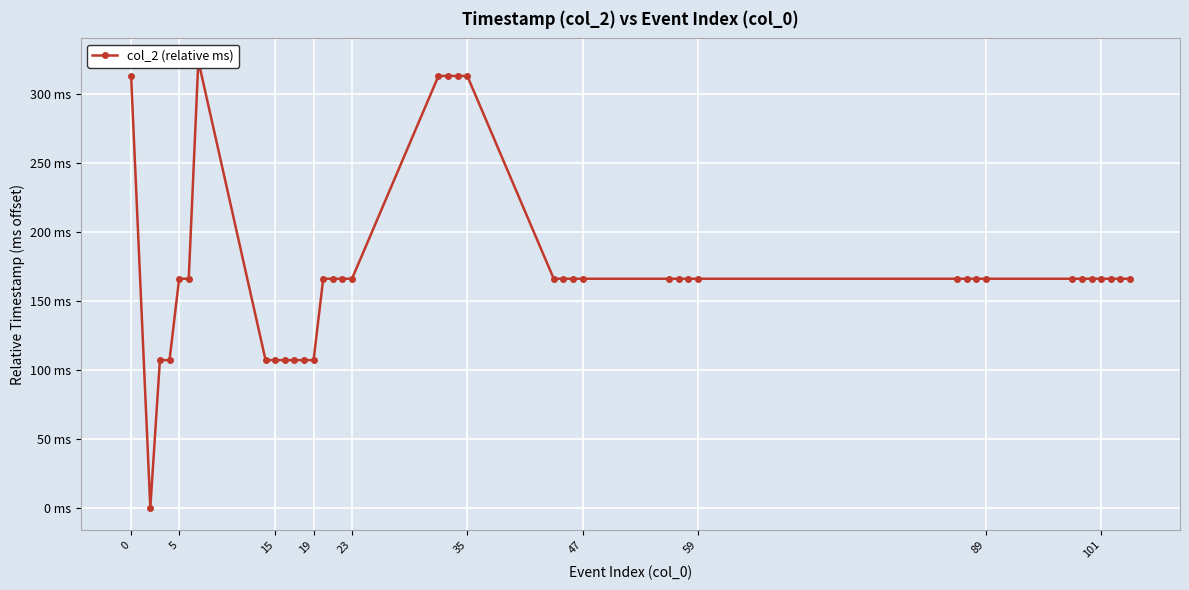

How many series are shown in this chart?

1